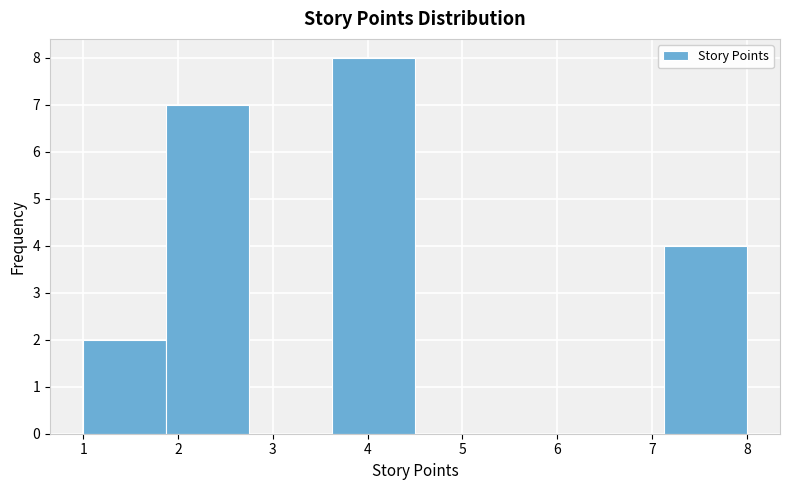

Reading left to right, transcribe this chart: for each bar, give the range it covers on the x-axis and its height. Neither the bar edges nor the heights are printed on the chart, so give them approximately, as read against the axes.

1.0 to 1.9: 2
1.9 to 2.8: 7
2.8 to 3.6: 0
3.6 to 4.5: 8
4.5 to 5.4: 0
5.4 to 6.3: 0
6.3 to 7.1: 0
7.1 to 8.0: 4